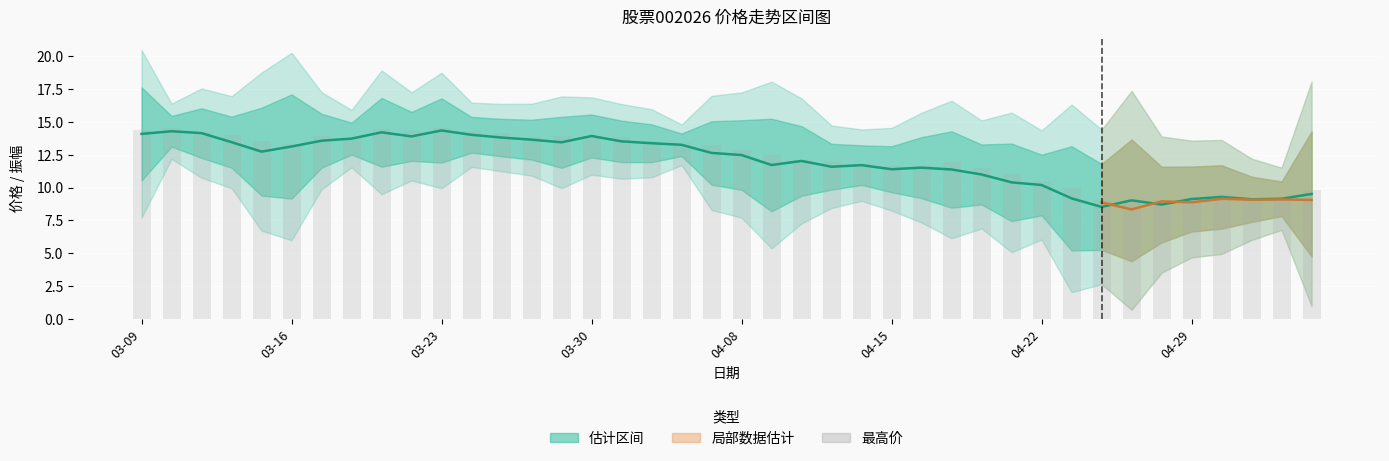

Where does the 最高 series first go above 13?

03-09